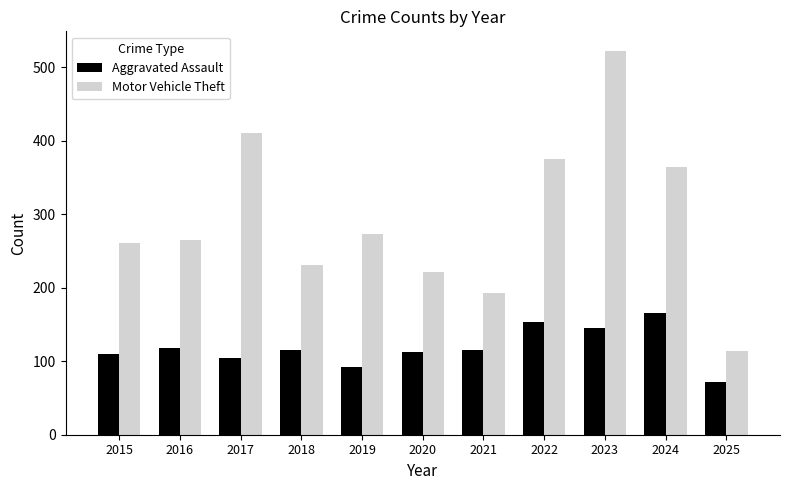

What is the maximum value shown in the chart?

523